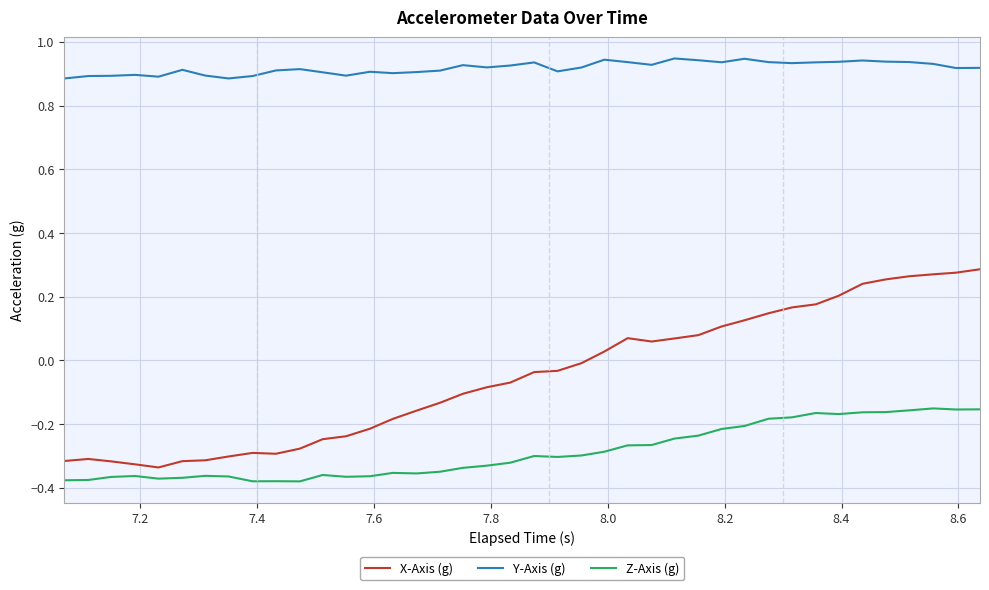

Rank the series by their maximum value, from highest to lowest.

Y-Axis (g), X-Axis (g), Z-Axis (g)